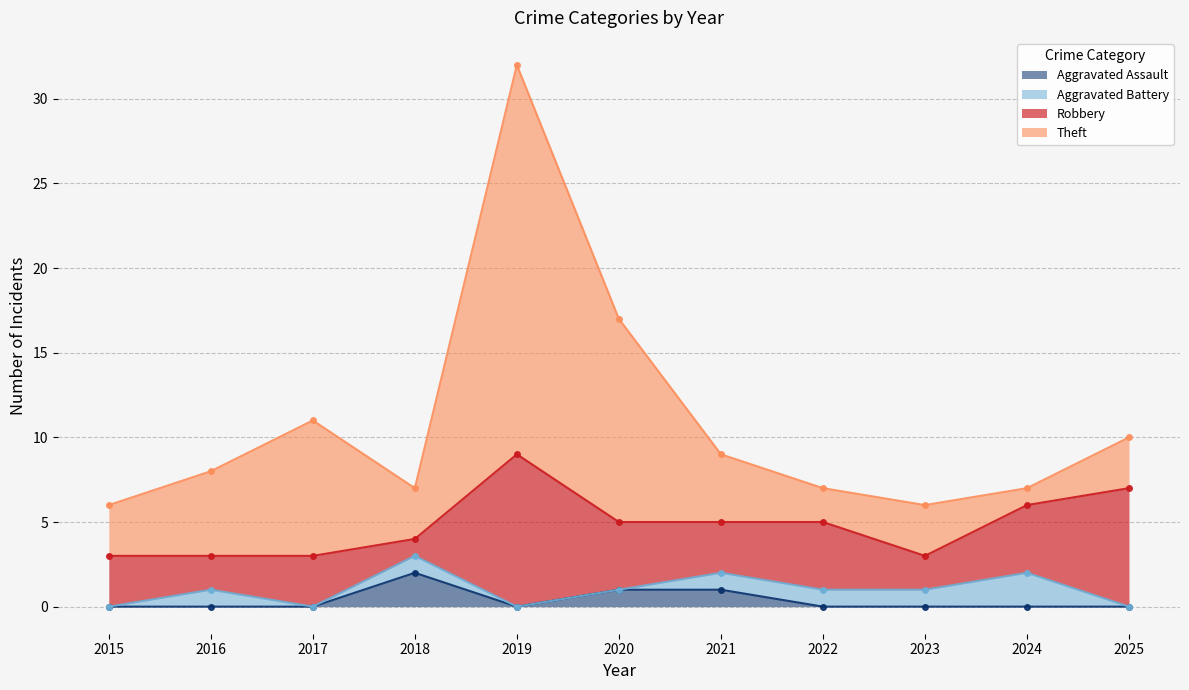

What is the minimum value for Robbery?

1